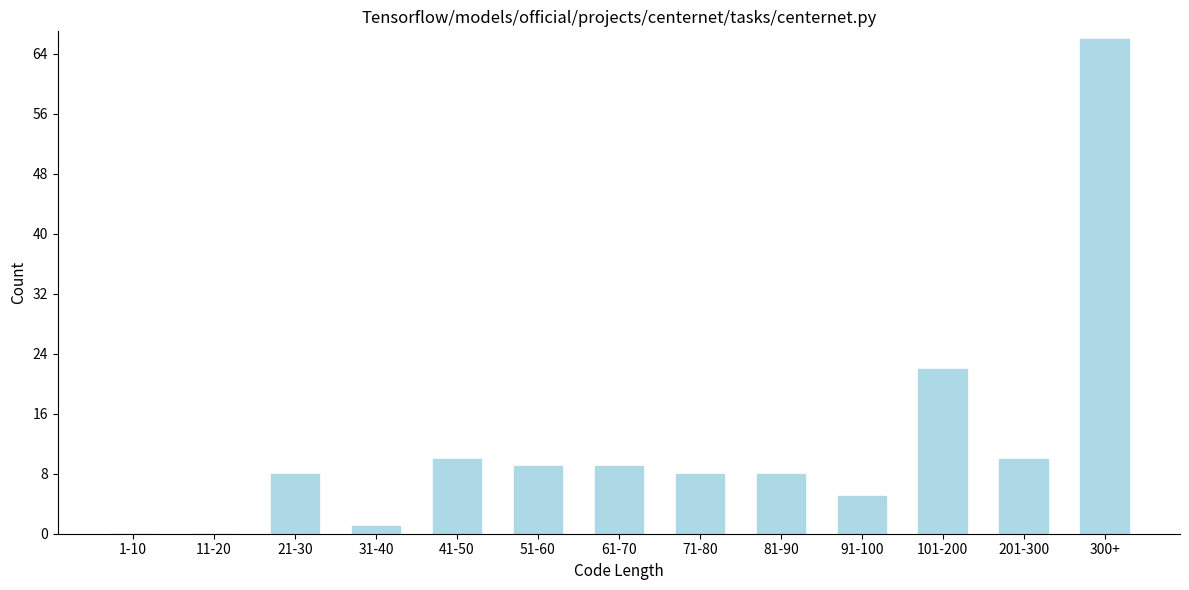

Reading left to right, transcribe all the data shown in this chart.

1-10=0	11-20=0	21-30=8	31-40=1	41-50=10	51-60=9	61-70=9	71-80=8	81-90=8	91-100=5	101-200=22	201-300=10	300+=66